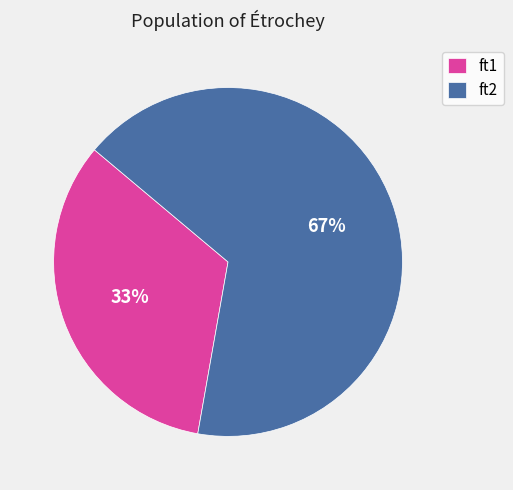

How many segments does this pie chart have?

2